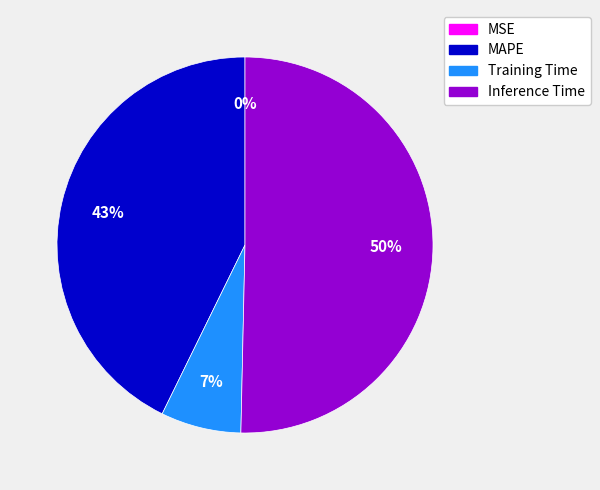

What percentage is the Inference Time slice, to the nearest percent?

50%